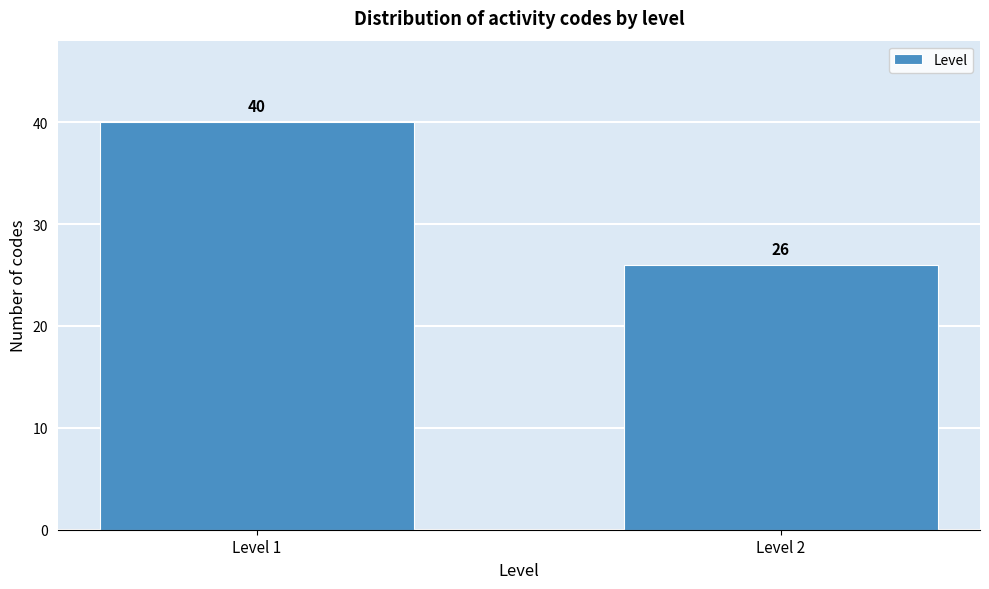

Reading left to right, what are all the values shown in this chart?

Level 1=40	Level 2=26